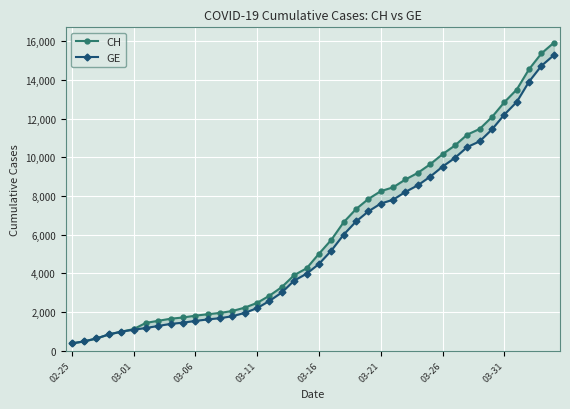

What is the value of the GE point at the 23rd from the left?

6002